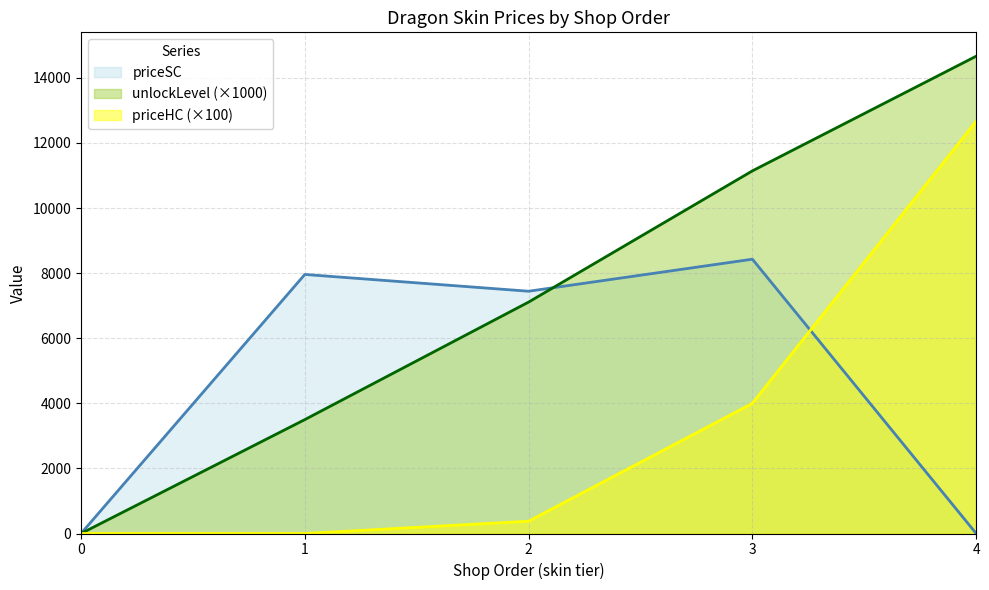

The priceHC (×100) series shows 0.0 at 0. True or false?

True